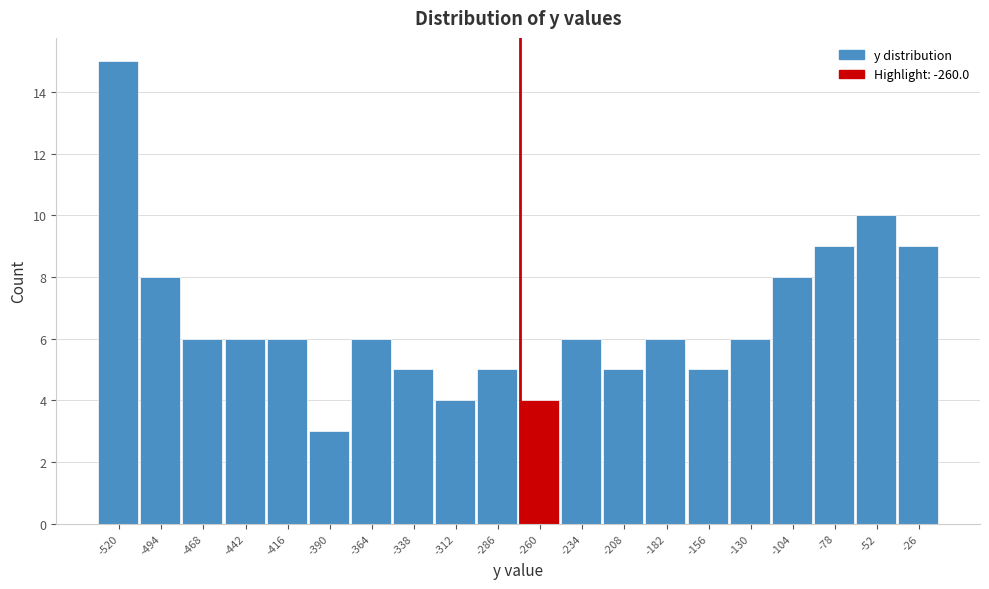

Reading left to right, list all the values displayed in this chart.

15	8	6	6	6	3	6	5	4	5	4	6	5	6	5	6	8	9	10	9